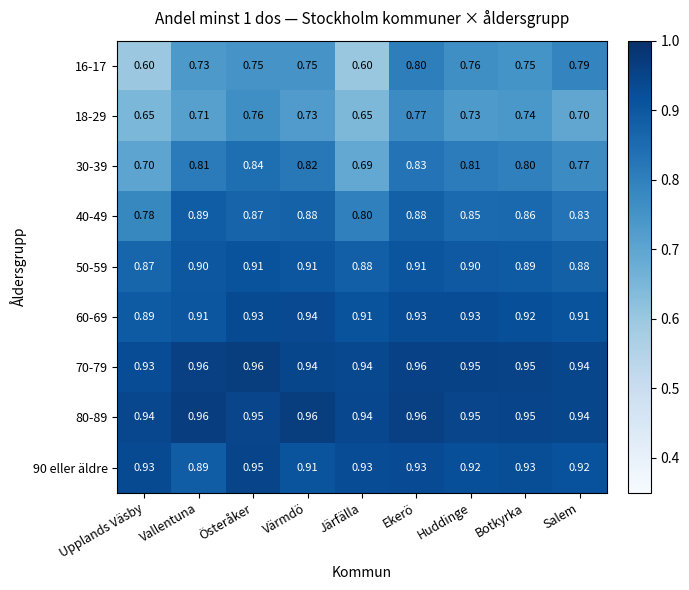

Which category has the lowest value in the 90 eller äldre series?

Vallentuna